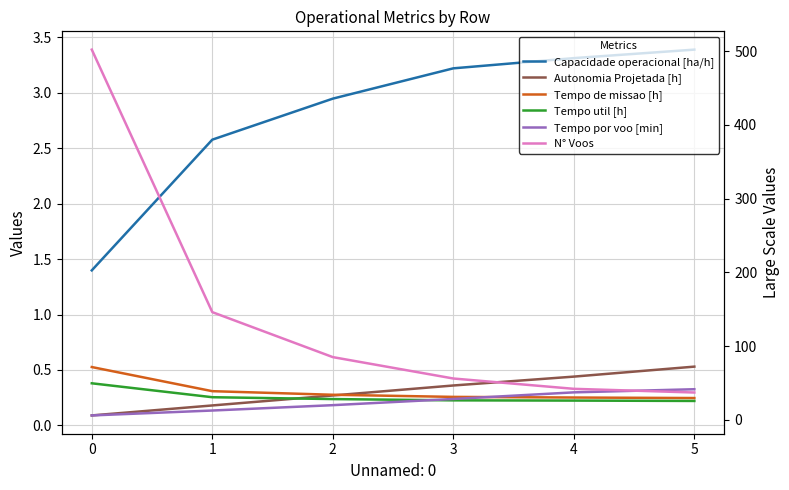

Where is Tempo por voo [min] nearest to the value 23?

2